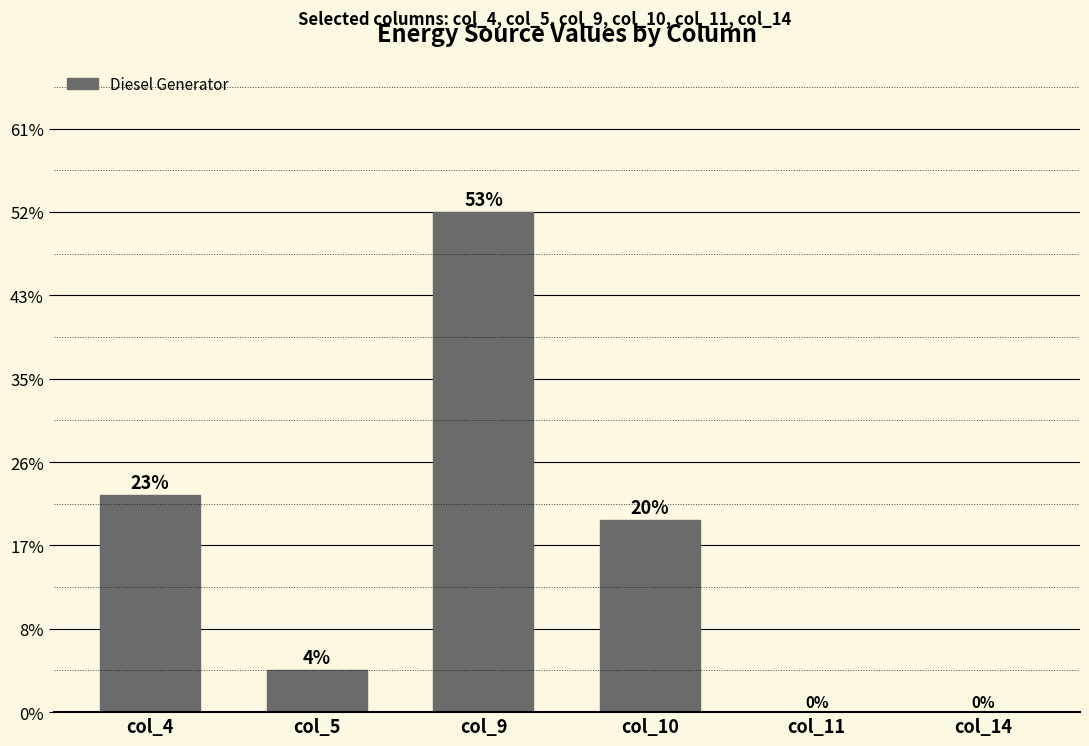

Rank the categories by value from lowest to highest.

col_11, col_14, col_5, col_10, col_4, col_9